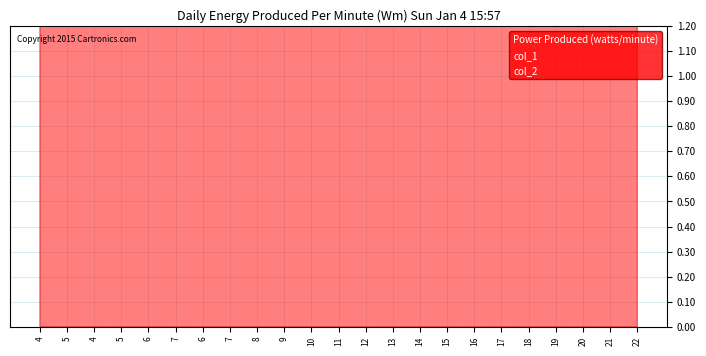

Which series changed the most between 6 and 11?

Power Produced (watts/minute)